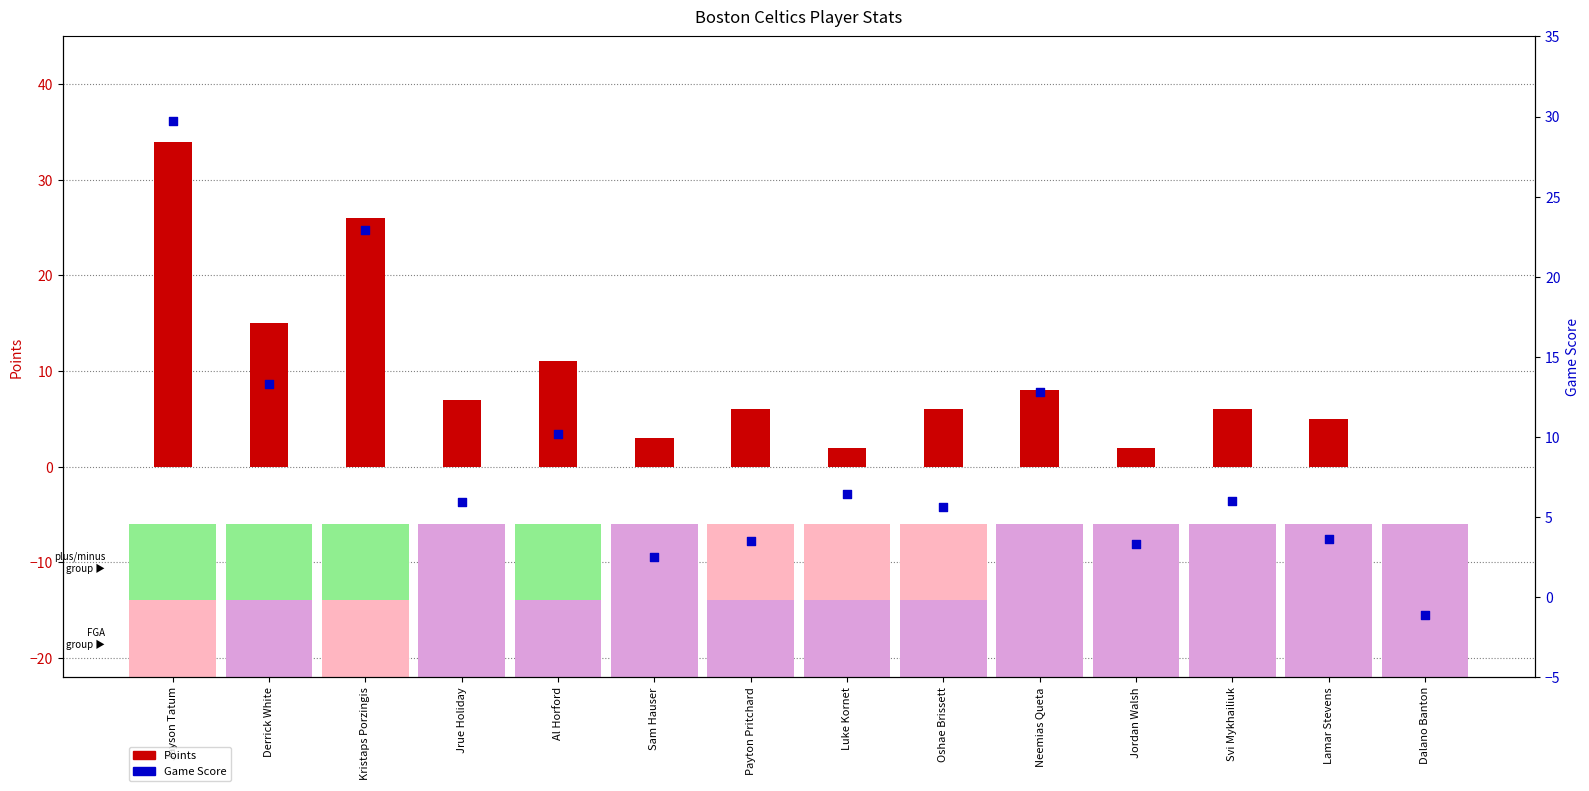

What is the total value across all series at Payton Pritchard?

9.5